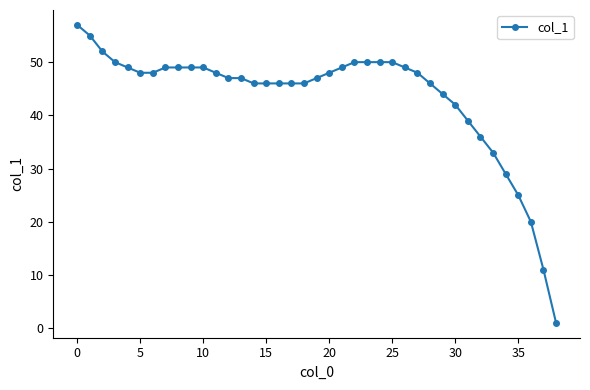

Reading right to left, list all the values displayed in this chart.

1	11	20	25	29	33	36	39	42	44	46	48	49	50	50	50	50	49	48	47	46	46	46	46	46	47	47	48	49	49	49	49	48	48	49	50	52	55	57